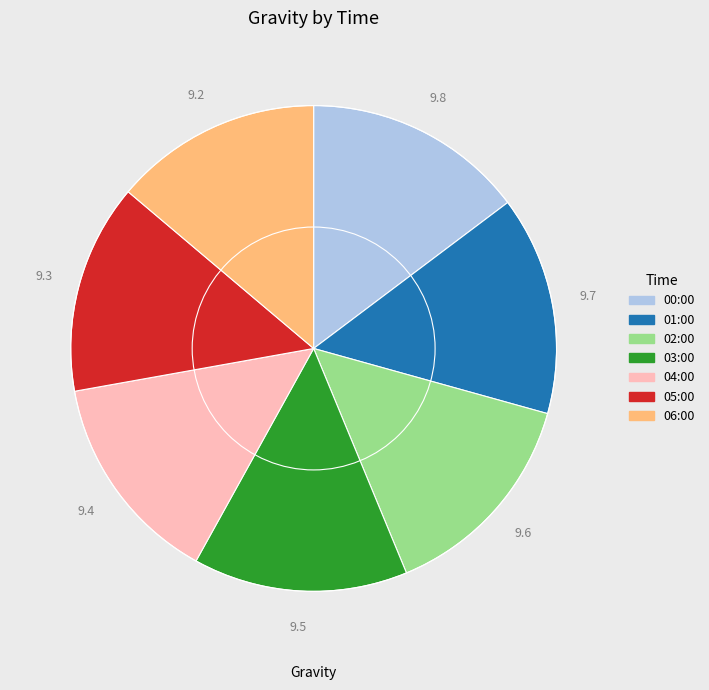

What is the ratio of the value at 01:00 to the value at 02:00?

1.0